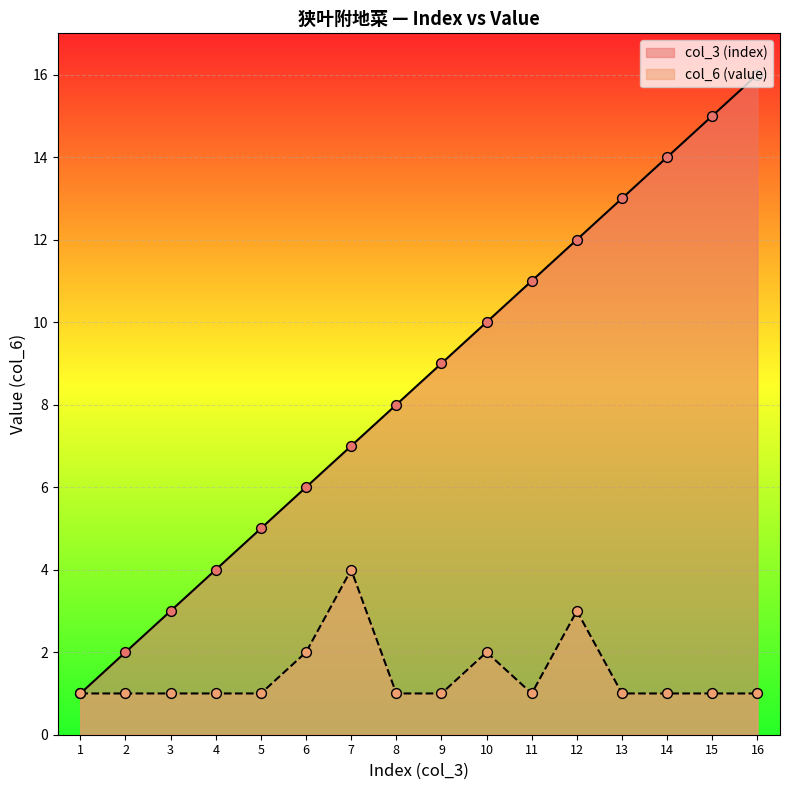

Which series has the widest spread of Y values?

col_3 (index)